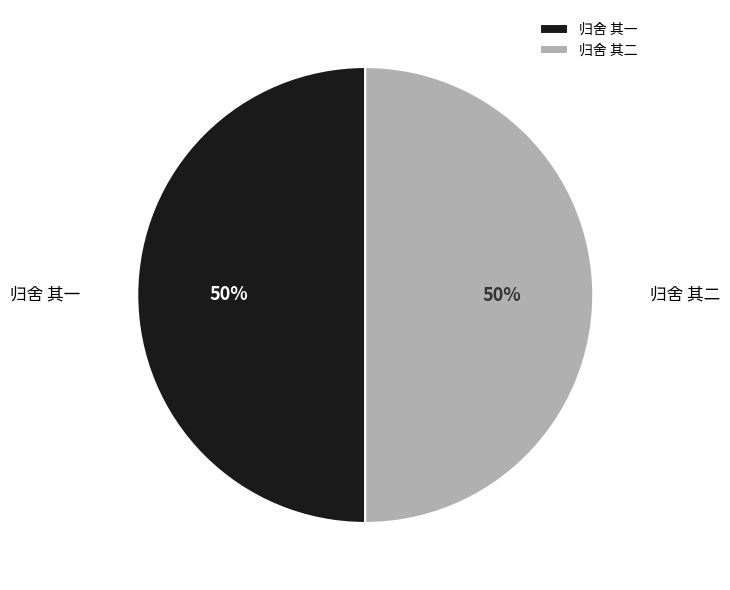

True or false: 归舍 其一 accounts for 35% of the total.

False